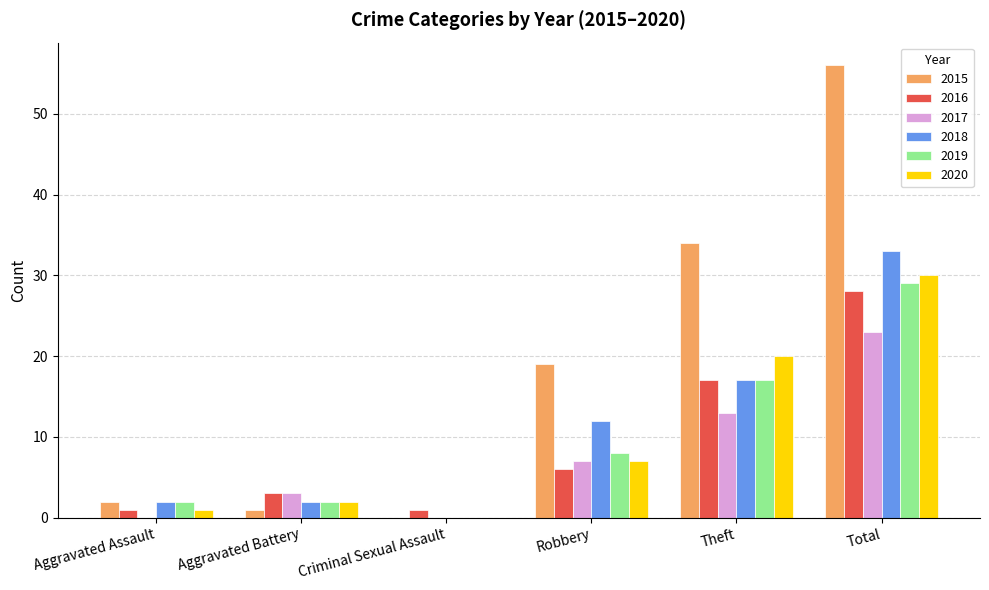

What is the average value of the 2019 series?

10